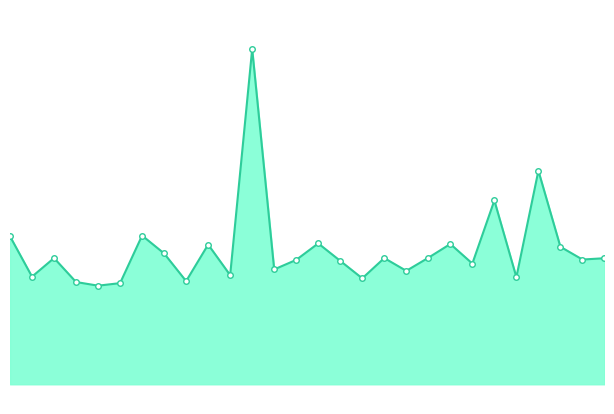

The LTP line series shows 0.6 at 17. True or false?

False